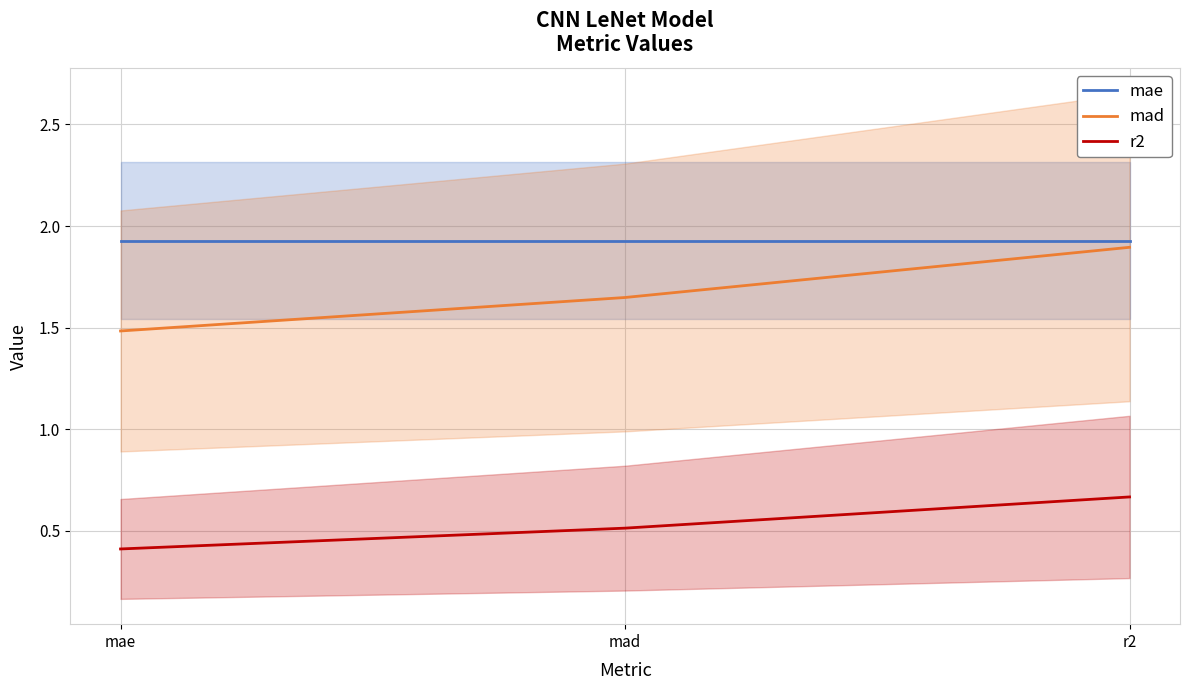

What is the value of the mad point at the 2nd from the left?

1.6